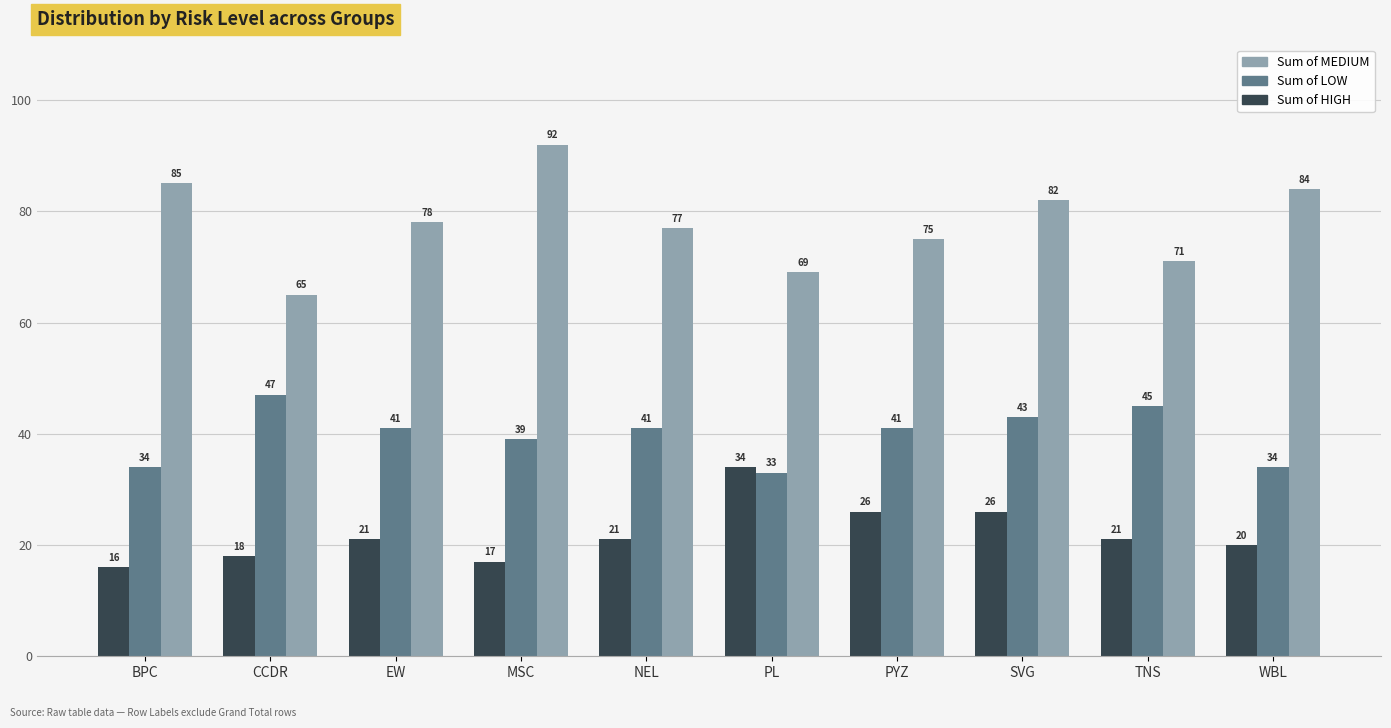

Which category has the lowest value in the Sum of MEDIUM series?

CCDR